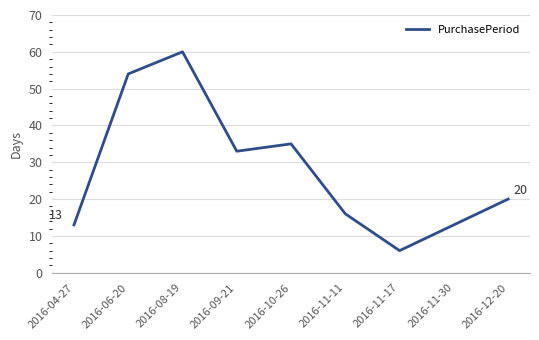

How many values are below 20?

4